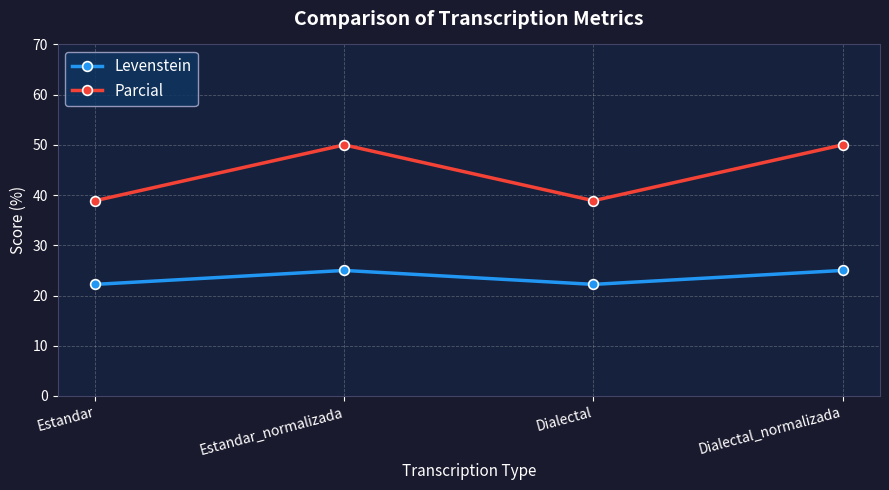

What is the difference between the Levenstein values at Dialectal_normalizada and Estandar?

2.8